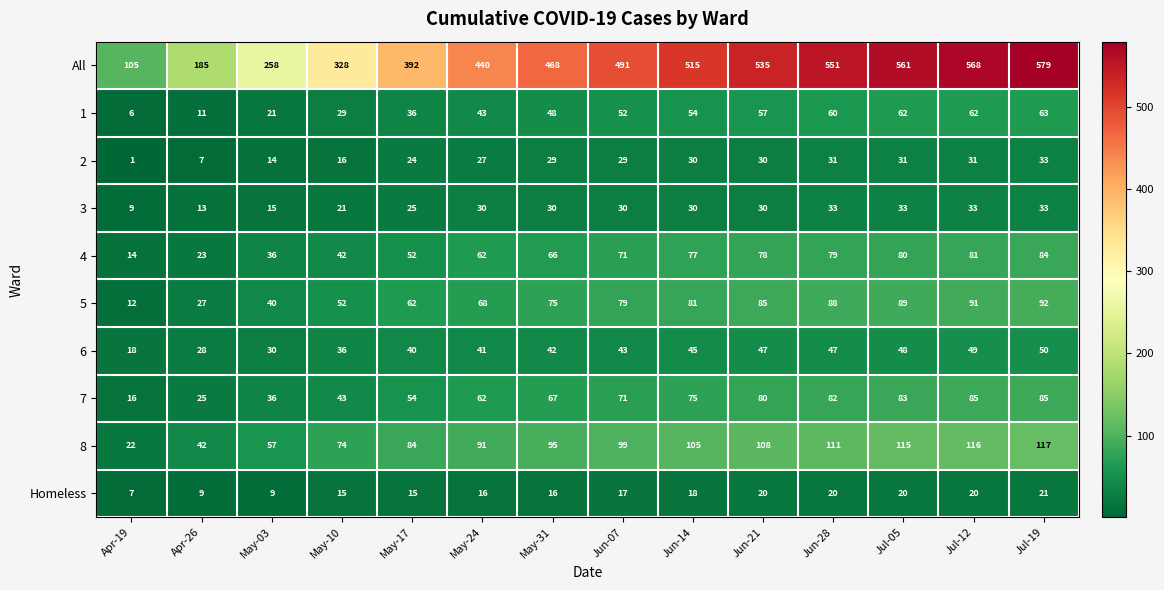

What is the difference between the second highest and minimum values in the 5 series?

79